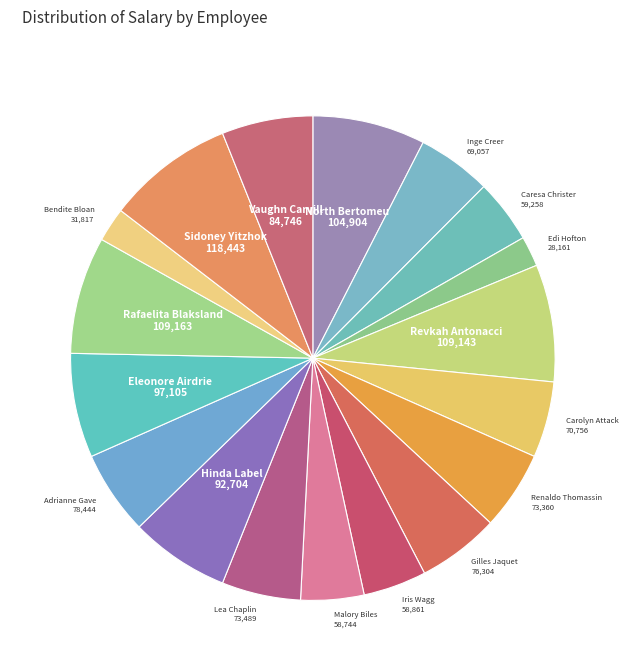

Do Gilles Jaquet and Adrianne Gave together represent more than half of the pie?

No